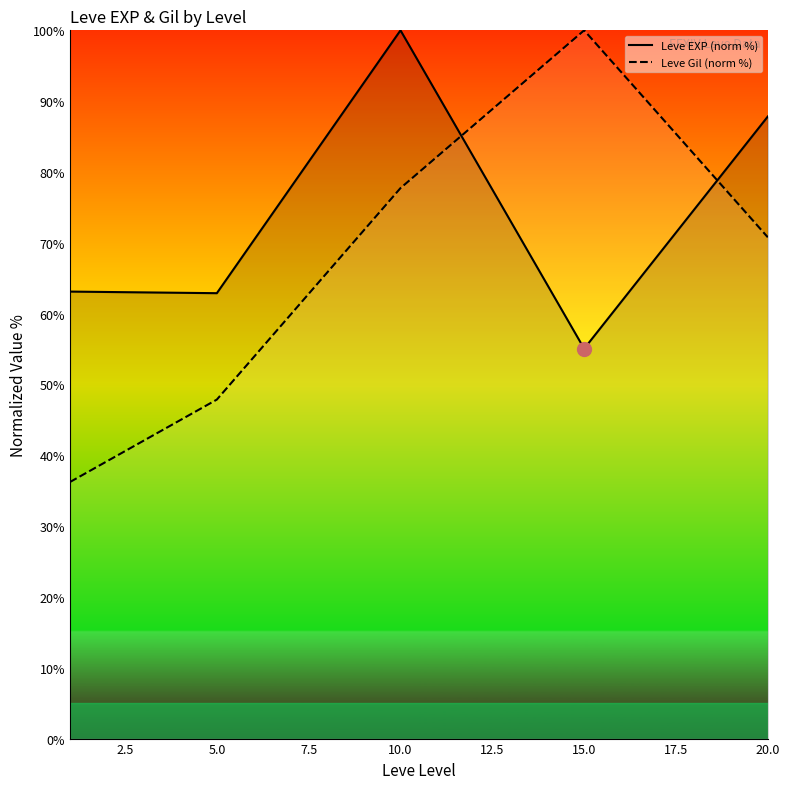

Where is the first local maximum for Leve Gil (norm %)?

15.0